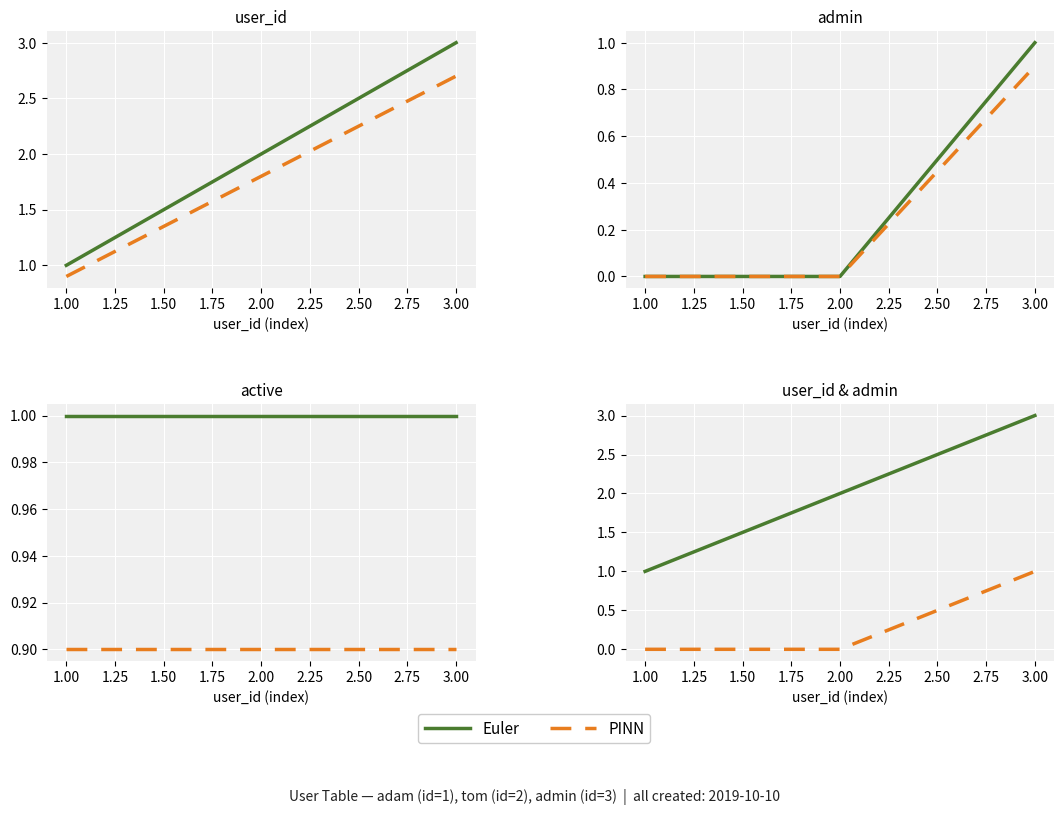

How many categories are shown in the chart?

3